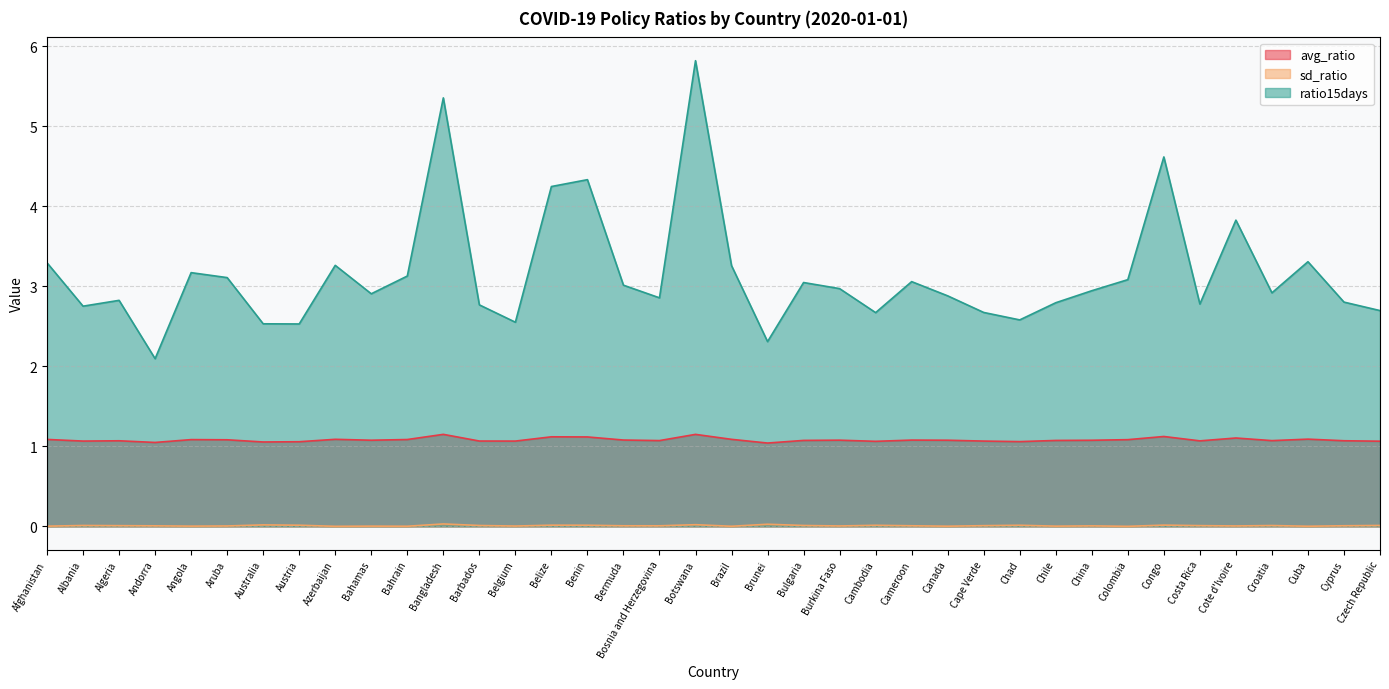

At which label is avg_ratio closest to 1?

Brunei